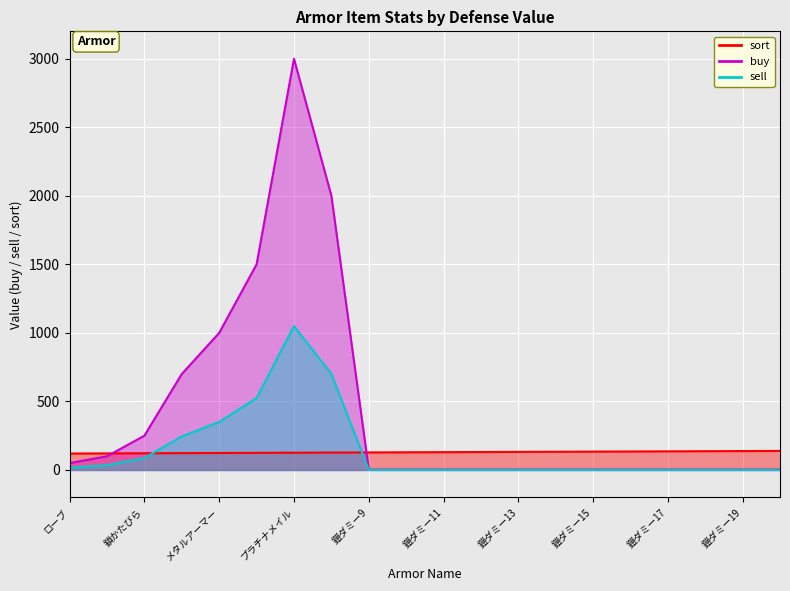

Is it true that sell equals 1.1 at 鎧ダミー12?

True